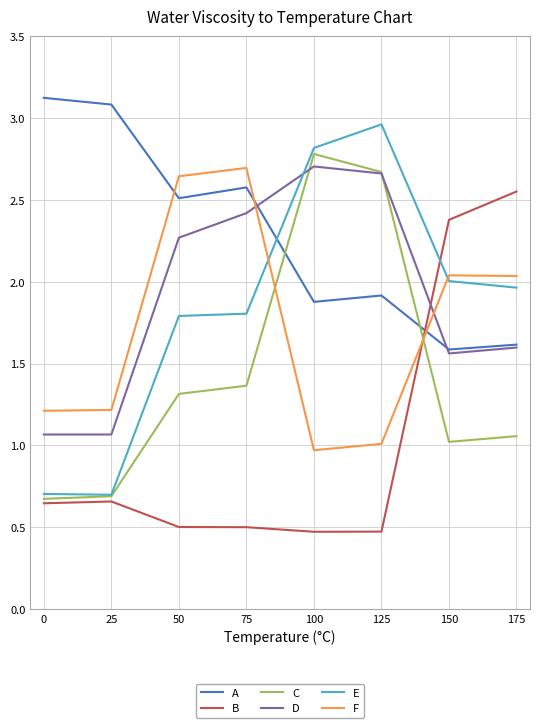

Which series changed the most between 25 and 175?

B